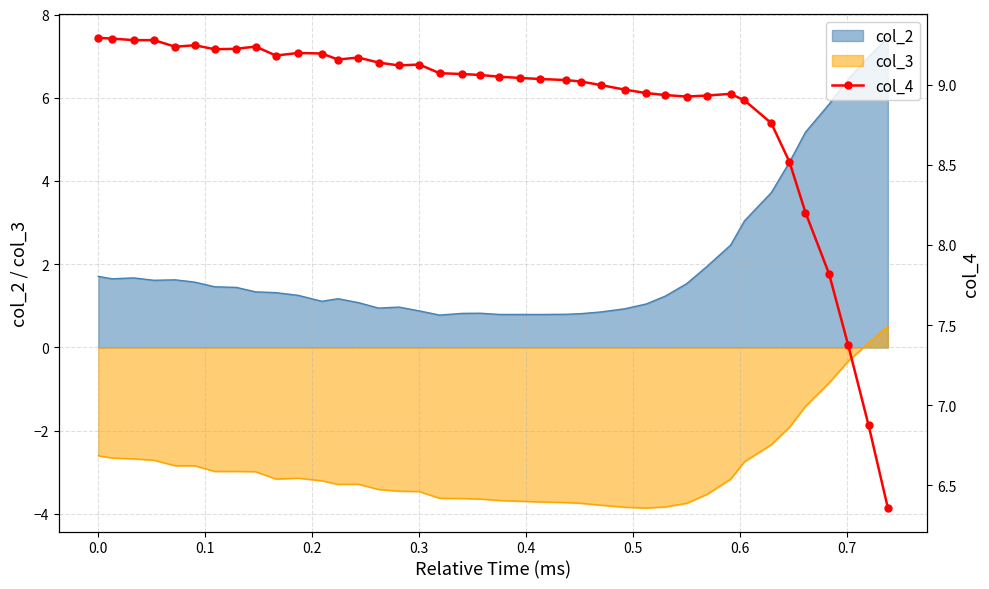

What is the difference between the maximum and second lowest values?

2.4